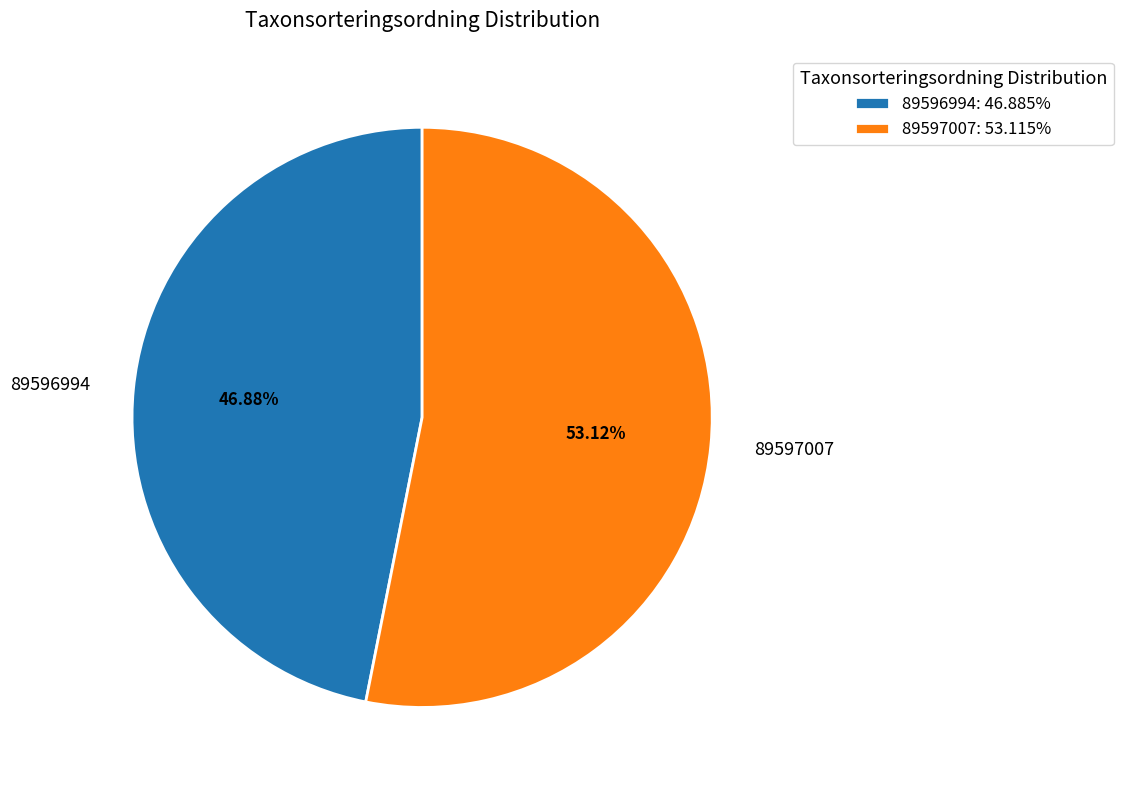

What is the largest slice in the pie chart?

89597007